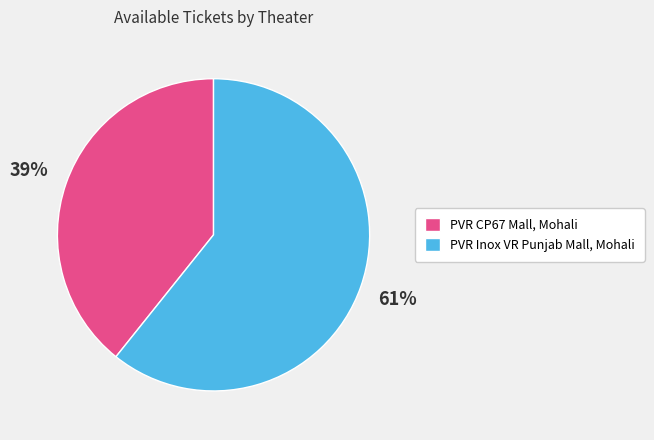

Is it true that PVR Inox VR Punjab Mall, Mohali is 61% of the pie?

True